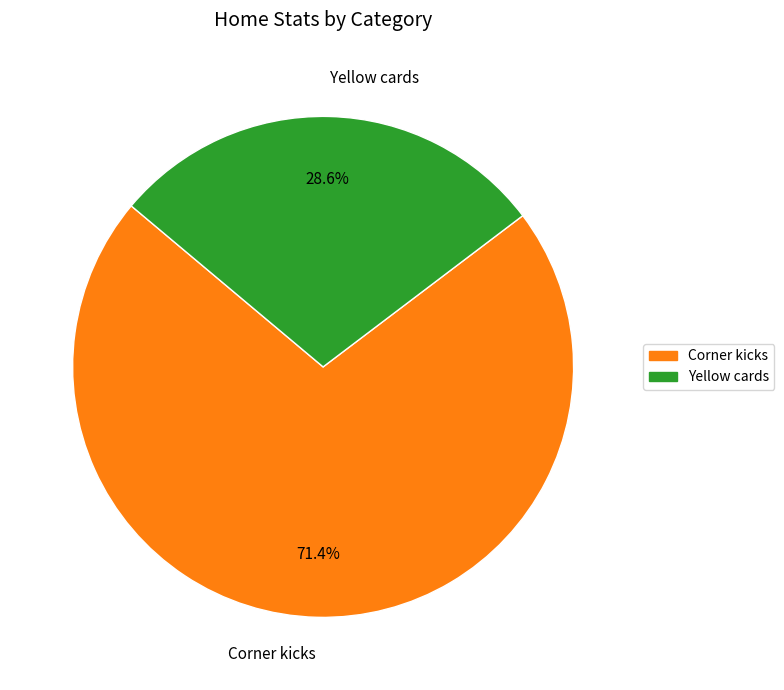

What portion of the pie excludes Corner kicks?

28.6%